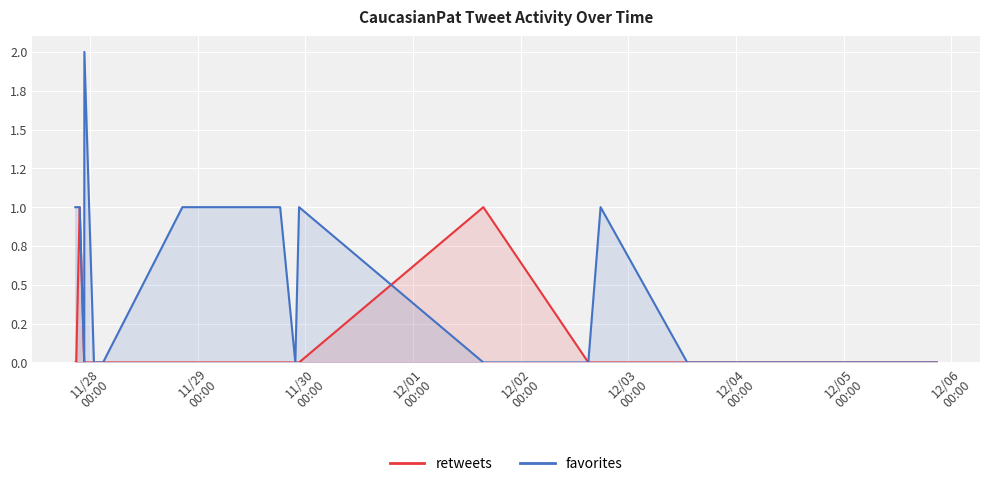

Reading right to left, what are all the values shown in this chart?

retweets: 0	0	0	0	1	0	0	0	0	0	0	0	0	1	0	0
favorites: 0	0	1	0	0	1	0	1	1	0	0	2	0	1	1	1